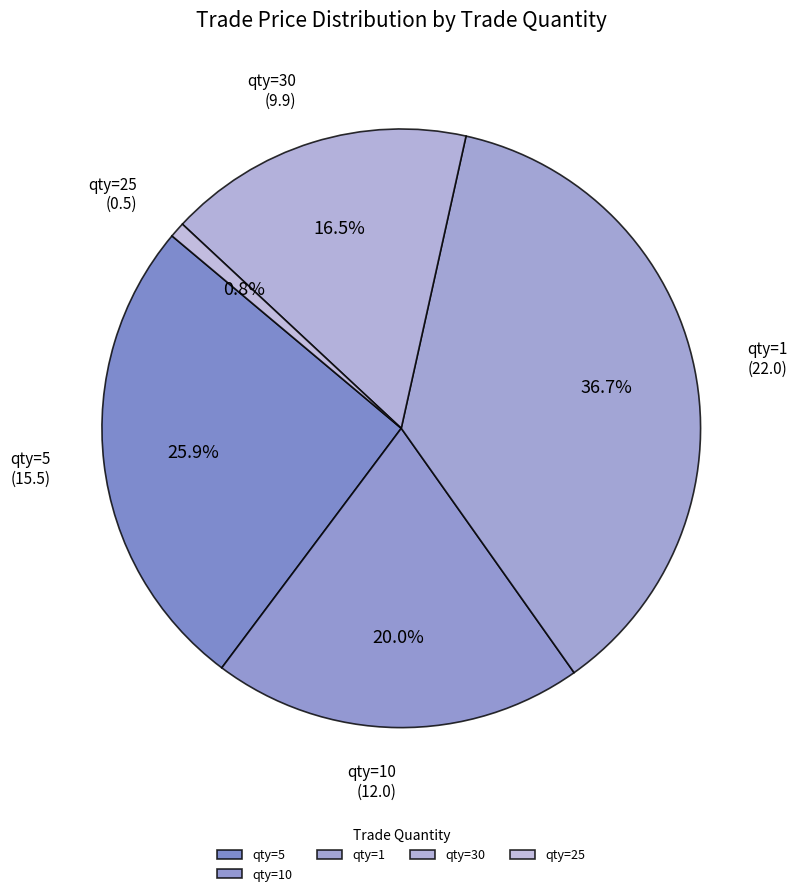

What is the smallest slice in the pie chart?

qty=25